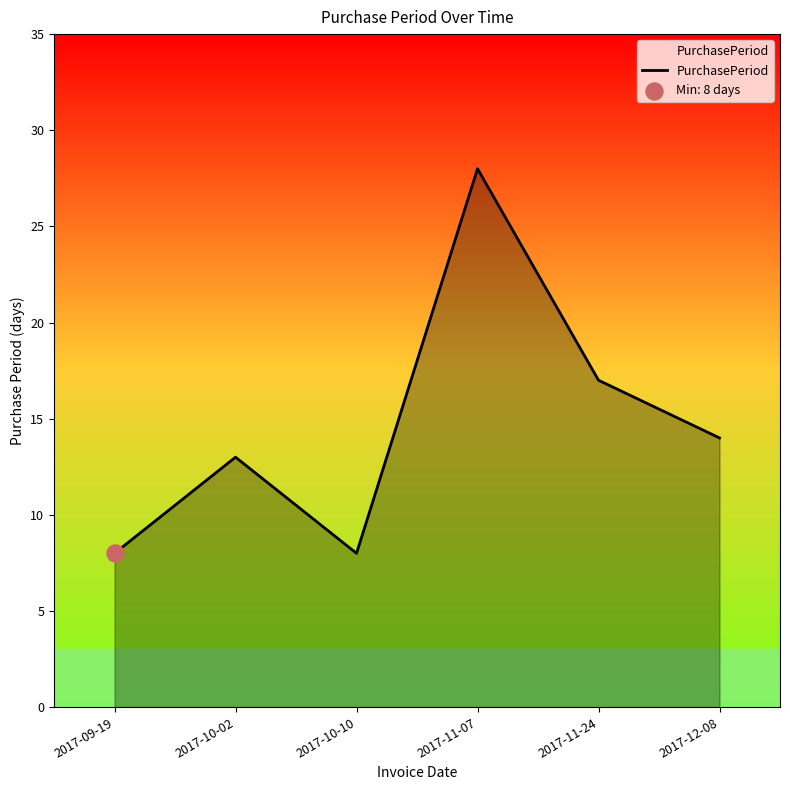

What is the ratio of the value at 2017-12-08 to the value at 2017-10-02?

1.1